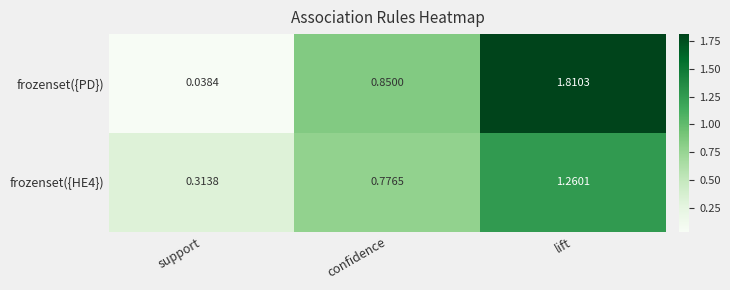

At which label is frozenset({PD}) closest to 0?

support